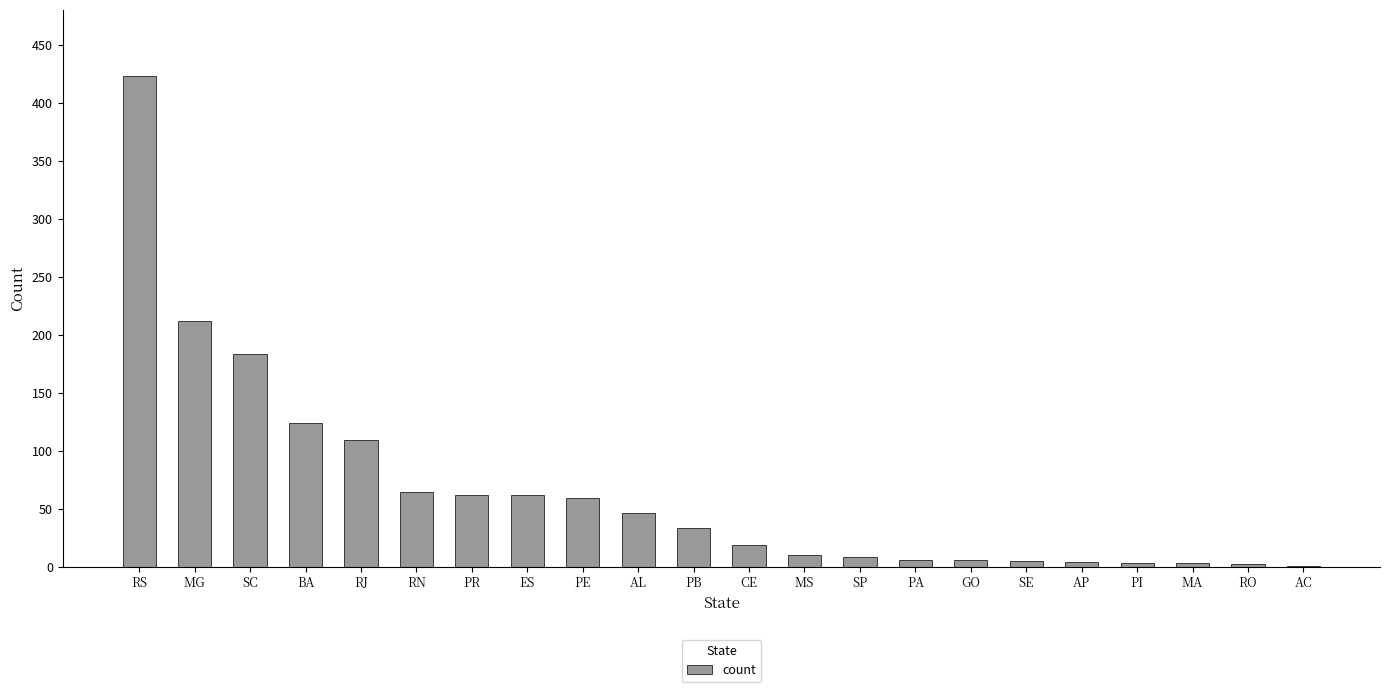

The value at AL is 46. True or false?

True